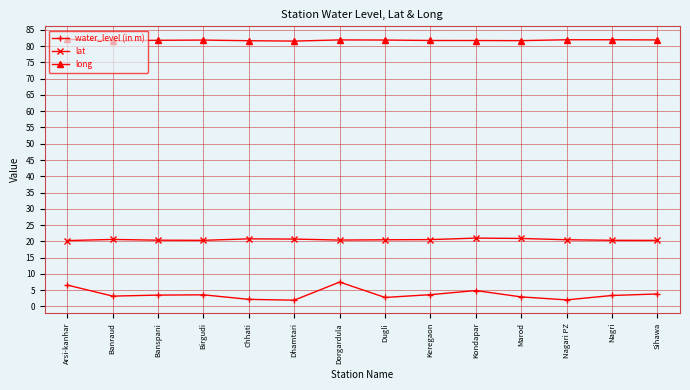

What position from the right is Arsi-kanhar?

14